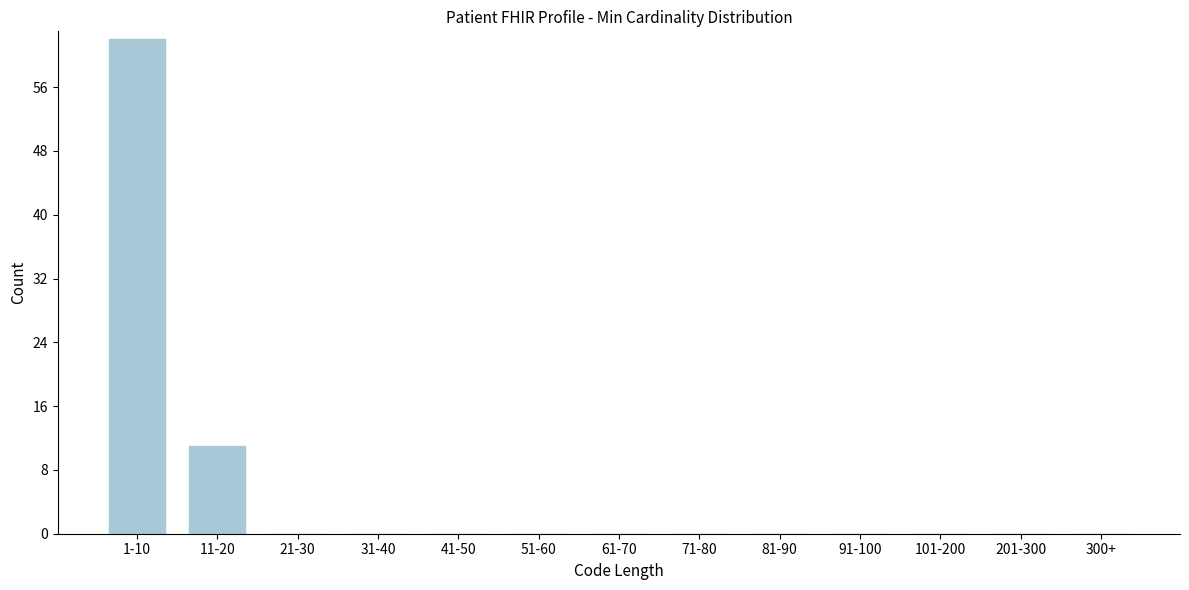

Reading left to right, transcribe all the data shown in this chart.

1-10=62	11-20=11	21-30=0	31-40=0	41-50=0	51-60=0	61-70=0	71-80=0	81-90=0	91-100=0	101-200=0	201-300=0	300+=0